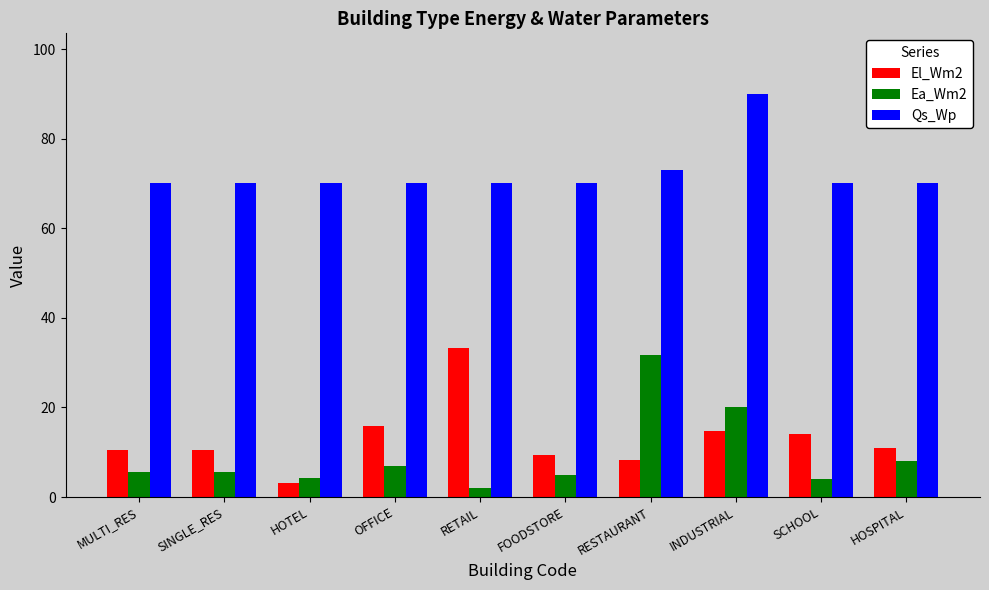

The Qs_Wp series shows 127.8 at RESTAURANT. True or false?

False